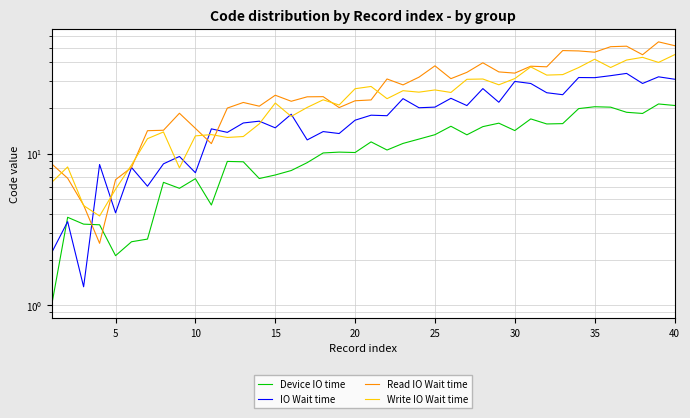

How many lines are shown in the chart?

4